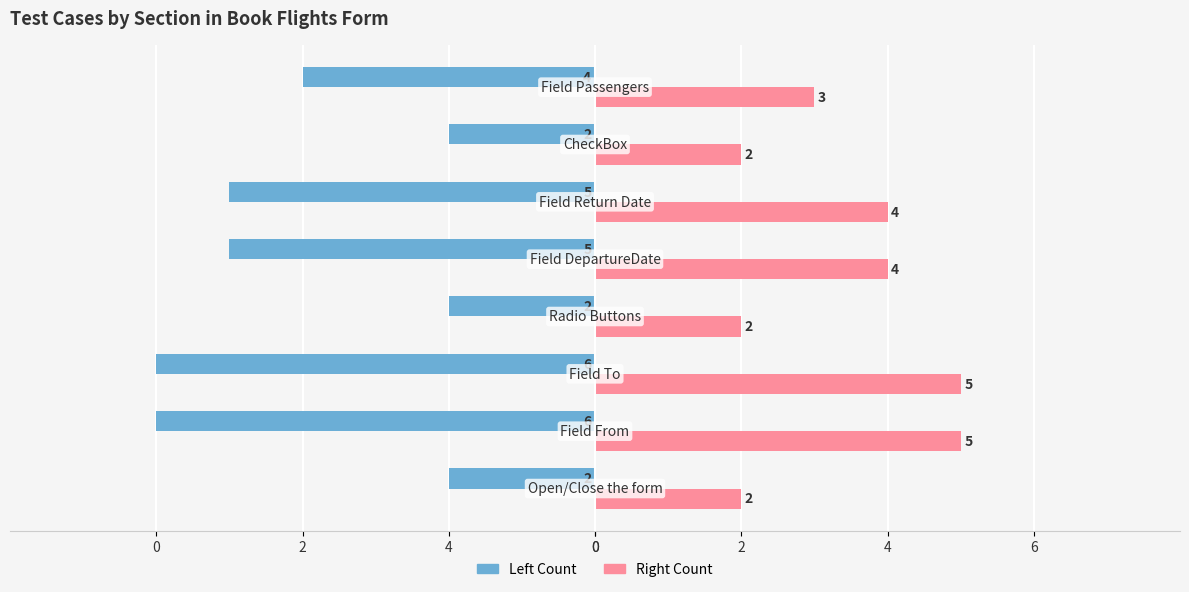

The value of Count (Left) at 4 is -3. True or false?

False